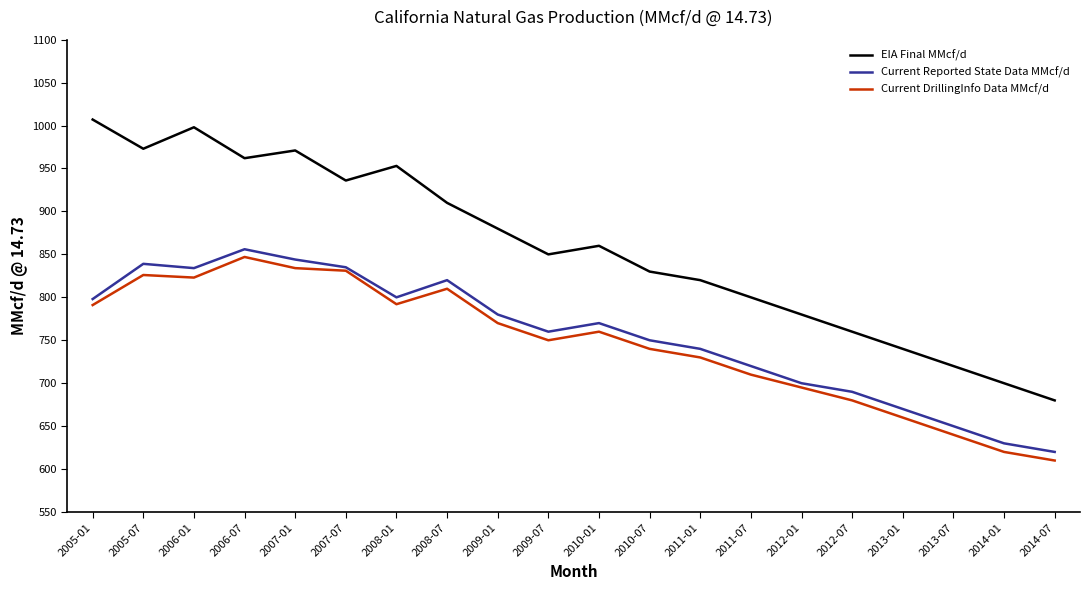

The value of EIA Final MMcf/d at 2008-01 is 953. True or false?

True